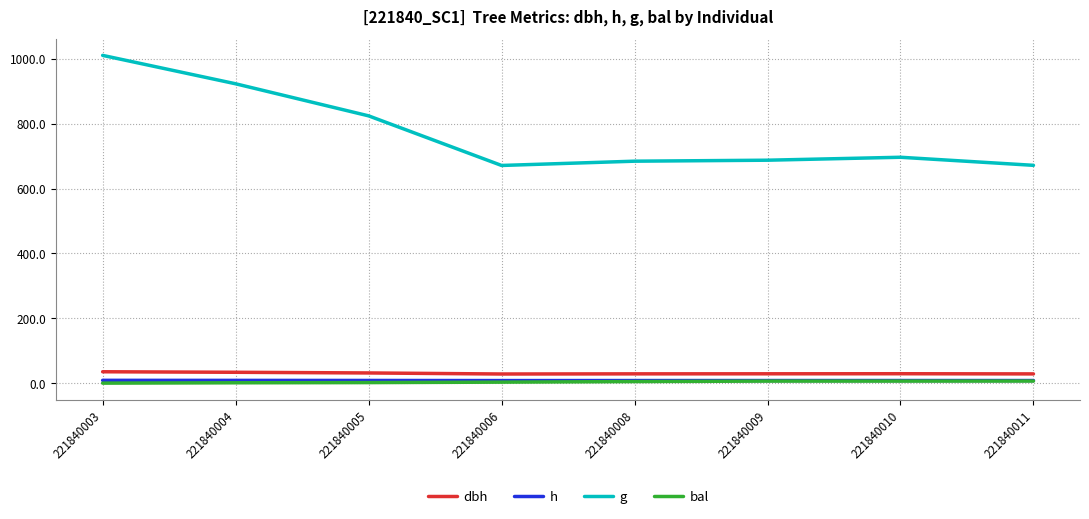

How many lines are shown in the chart?

4